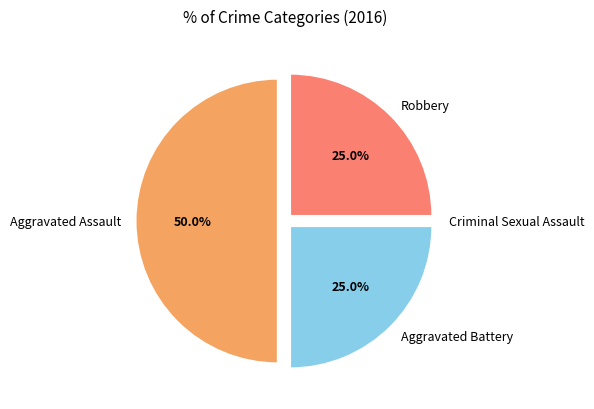

Which has a higher value, Aggravated Battery or Aggravated Assault?

Aggravated Assault